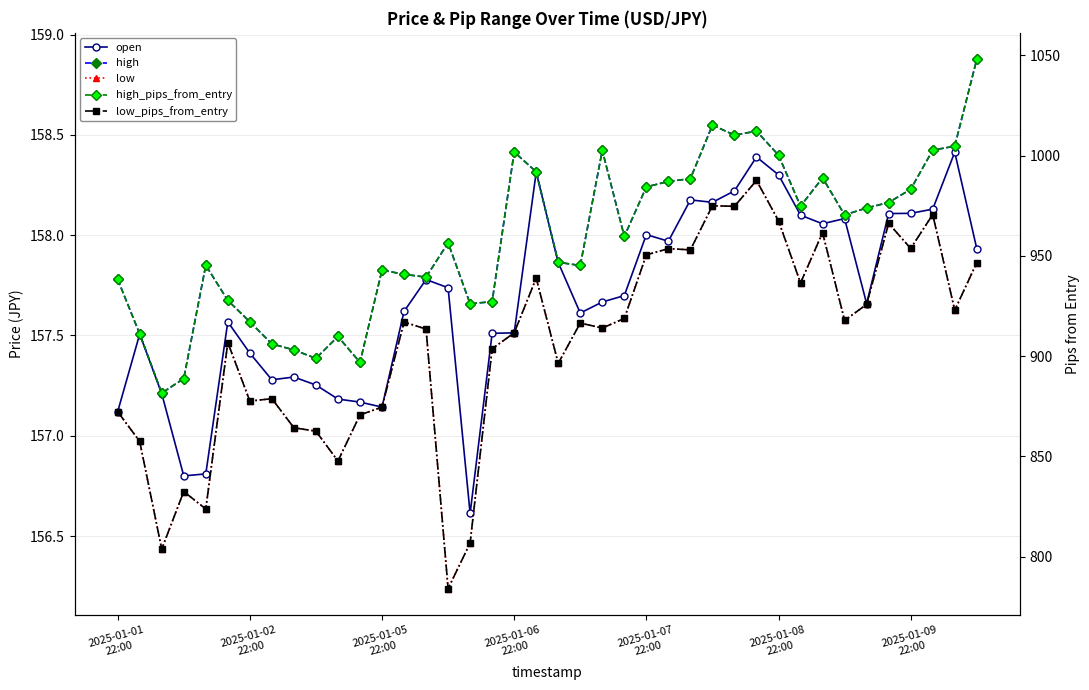

At how many categories does at least one series exceed 450?

40